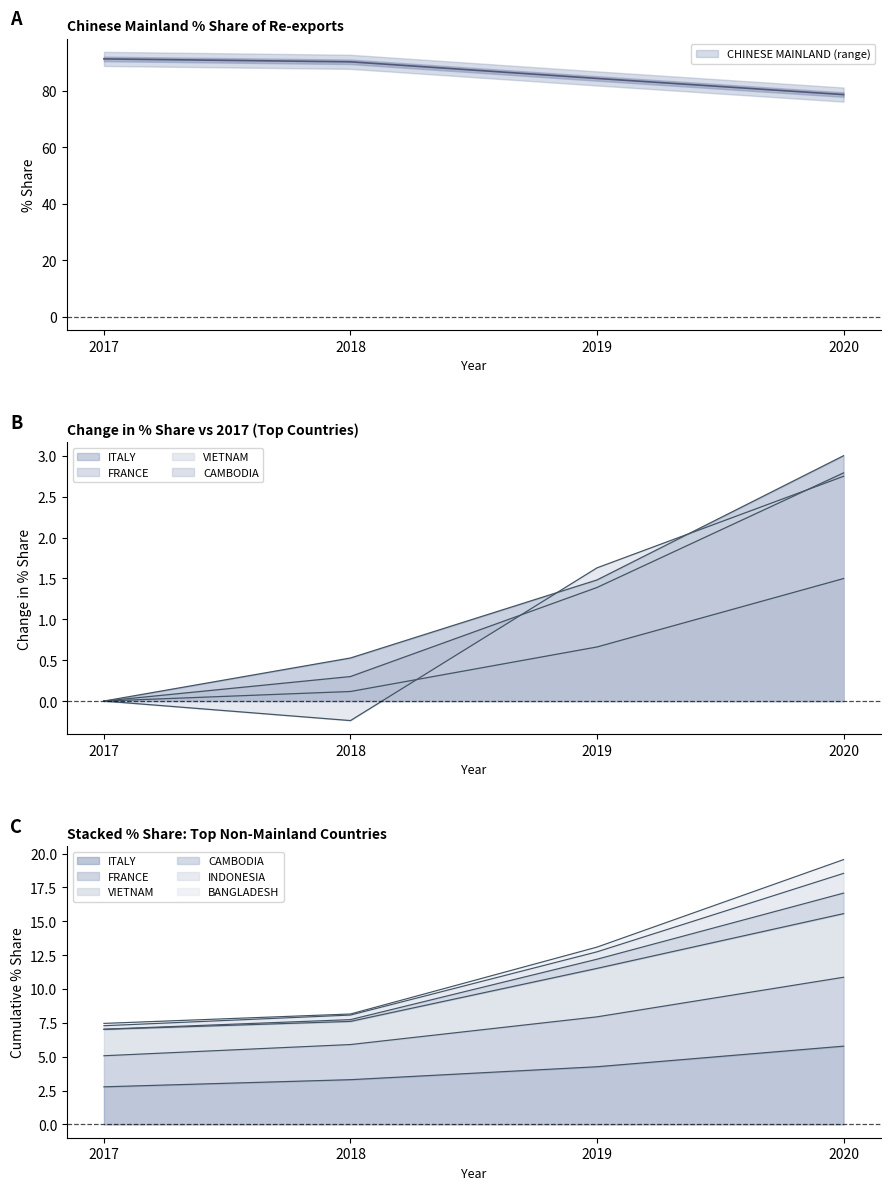

Where do 2018 Share and 2020 Share first cross each other?

CHINESE MAINLAND and ITALY